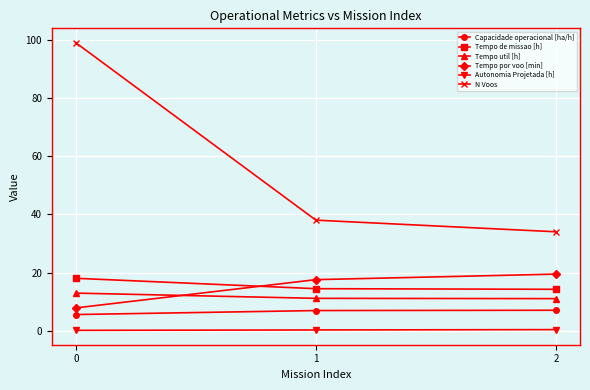

The value of Tempo de missao [h] at 0 is 18.0. True or false?

True